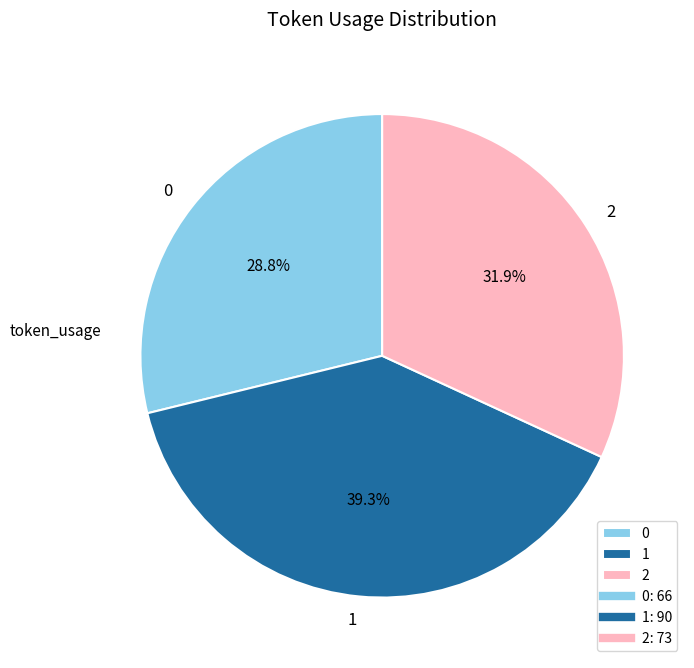

What is the ratio of the value at 2 to the value at 0?

1.1